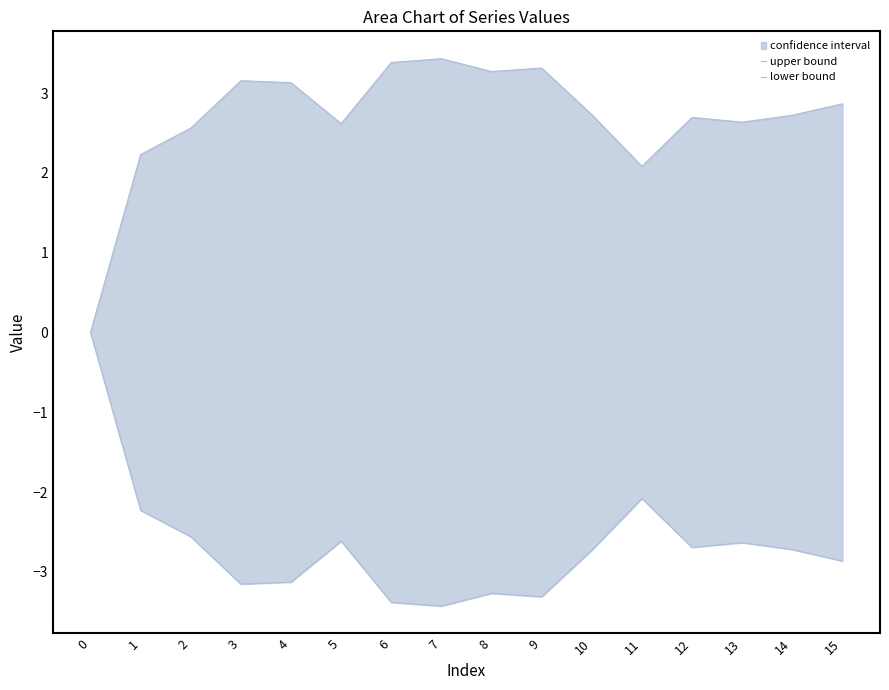

What is the sum of all upper bound values?

42.8